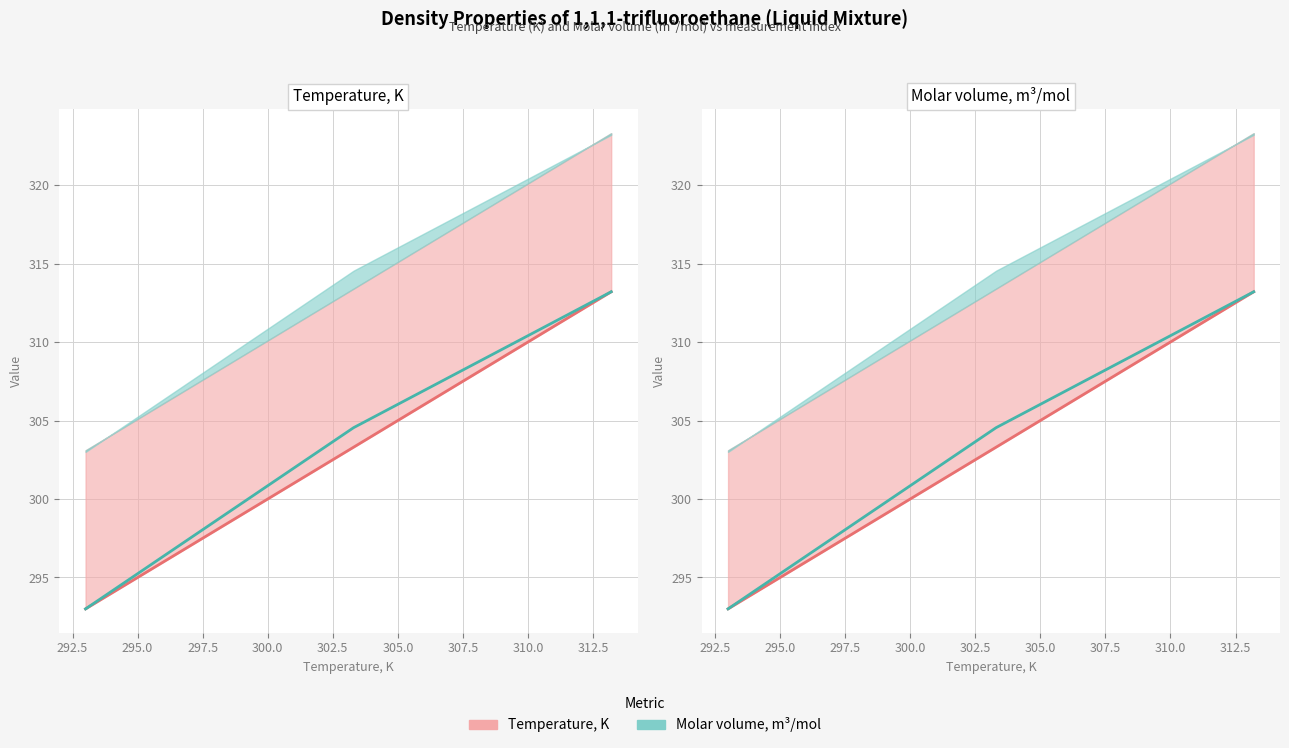

List the labels in order of Molar volume, m3/mol value, smallest first.

293, 303.3, 313.2